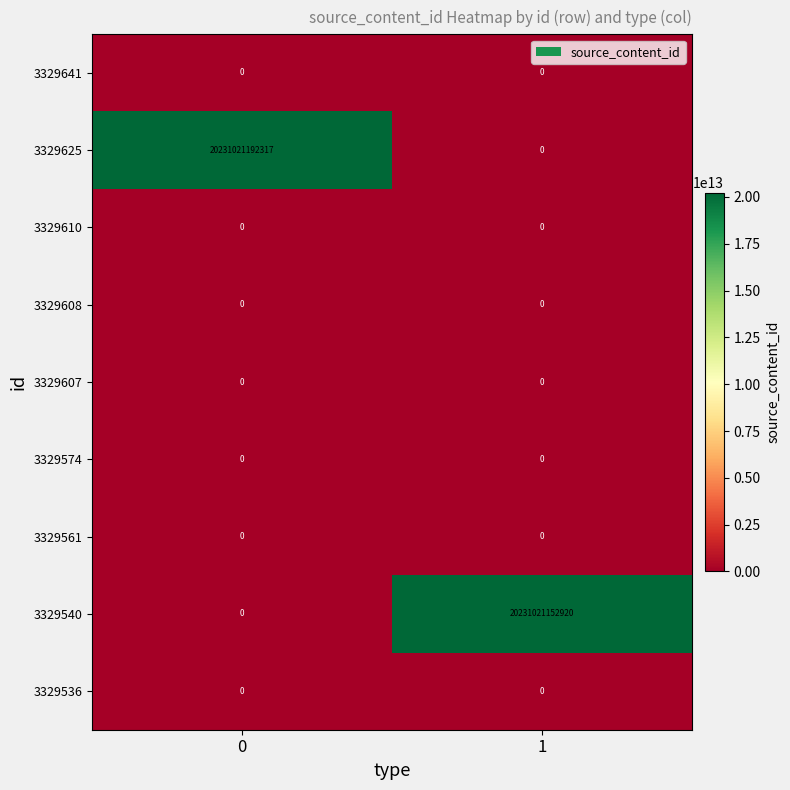

At how many categories does at least one series exceed 5096952899813?

2